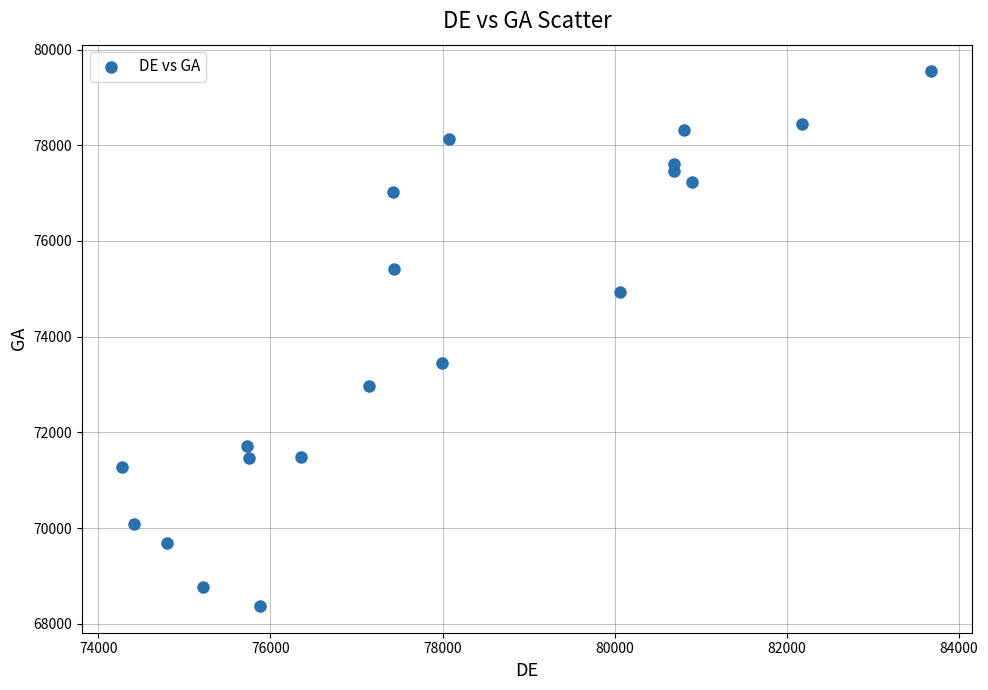

What Y value in the scatter plot is closest to 73957?

73440.7